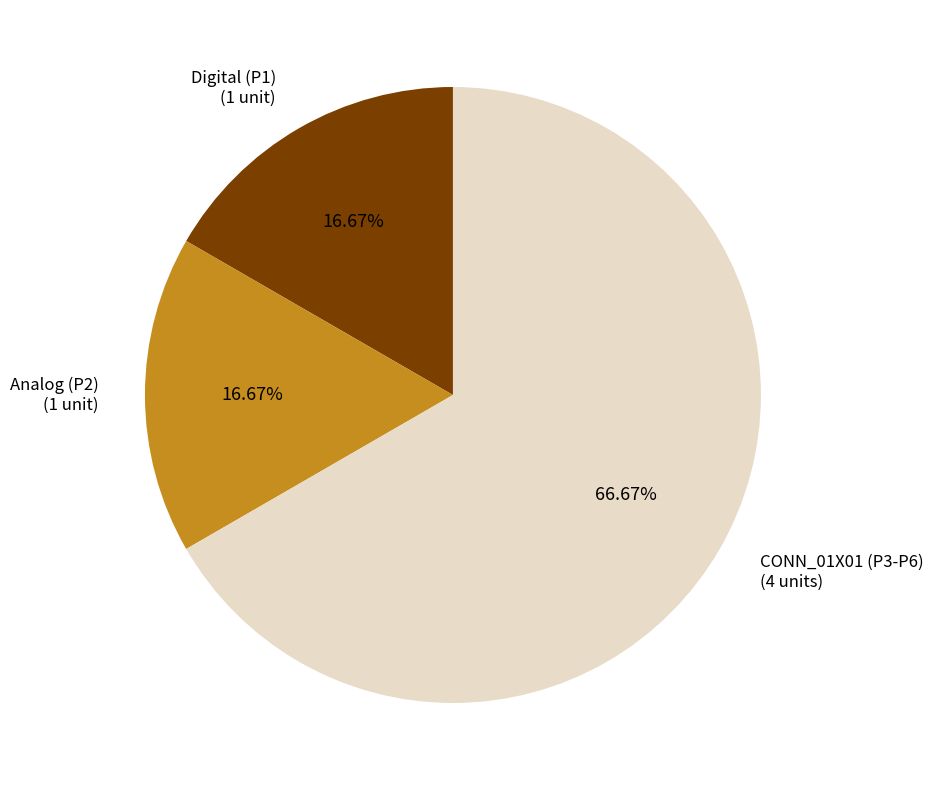

To the nearest percent, what percentage of the pie is CONN_01X01 (P3-P6)?

67%